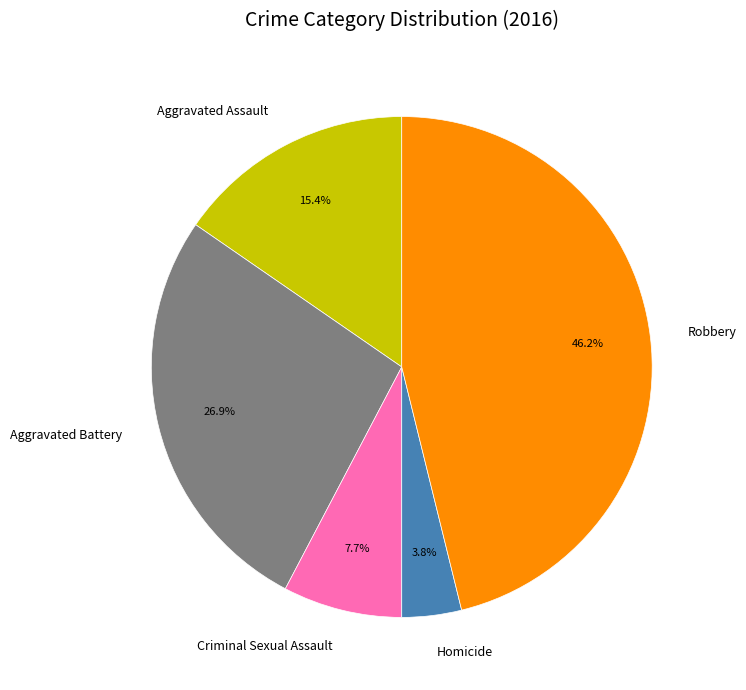

Which has a higher value, Aggravated Assault or Aggravated Battery?

Aggravated Battery